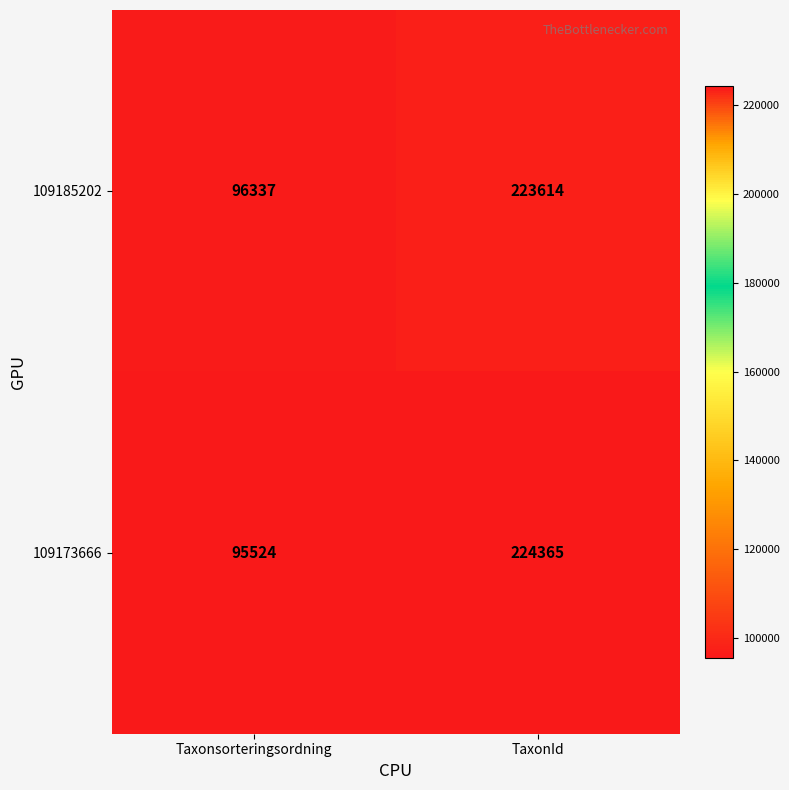

The value of 109185202 at Taxonsorteringsordning is 156978. True or false?

False